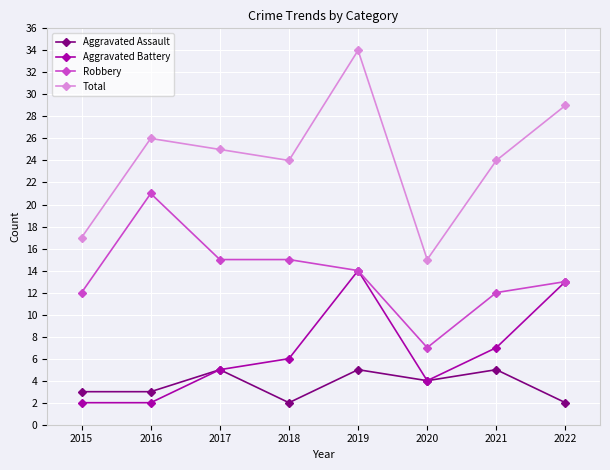

In Total, how many points are lower than both neighbors (excluding endpoints)?

2